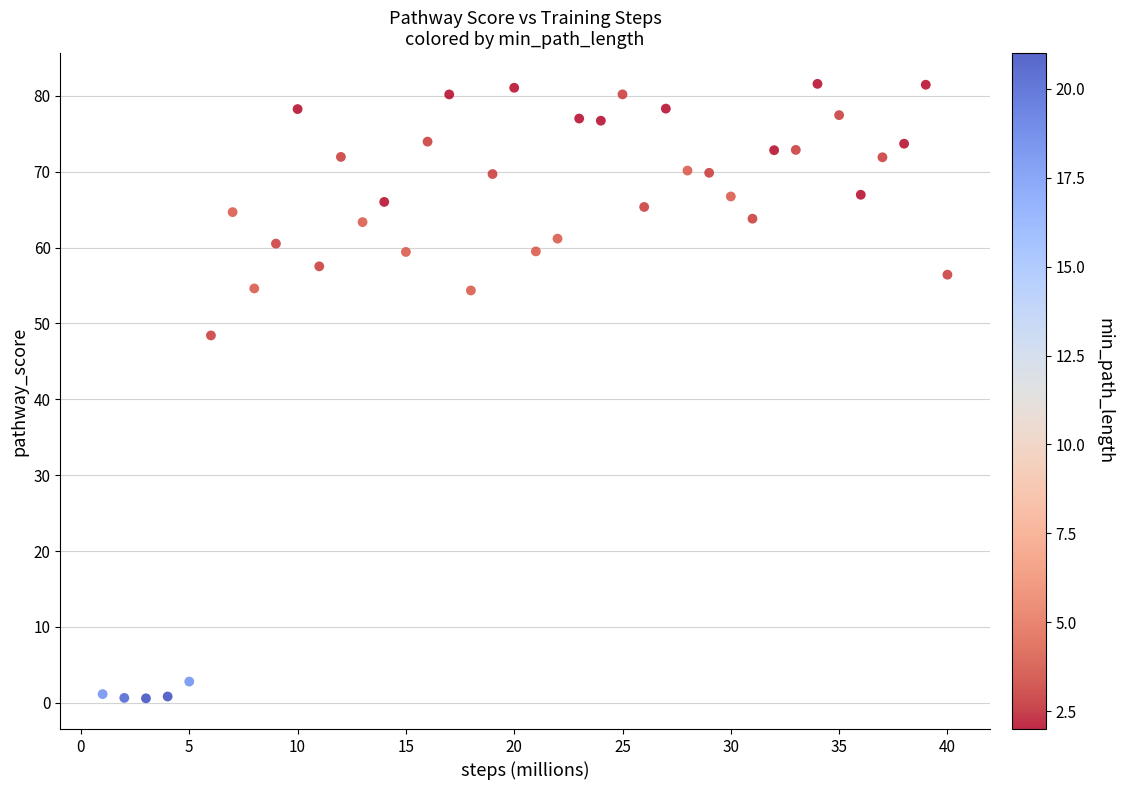

What Y value in the scatter plot is closest to 41?

48.4